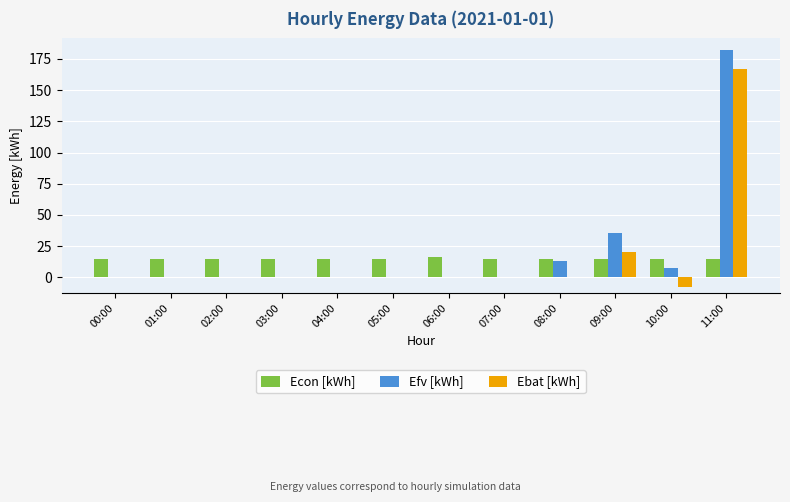

What is the spread (max minus min) of values at 08:00?

15.0